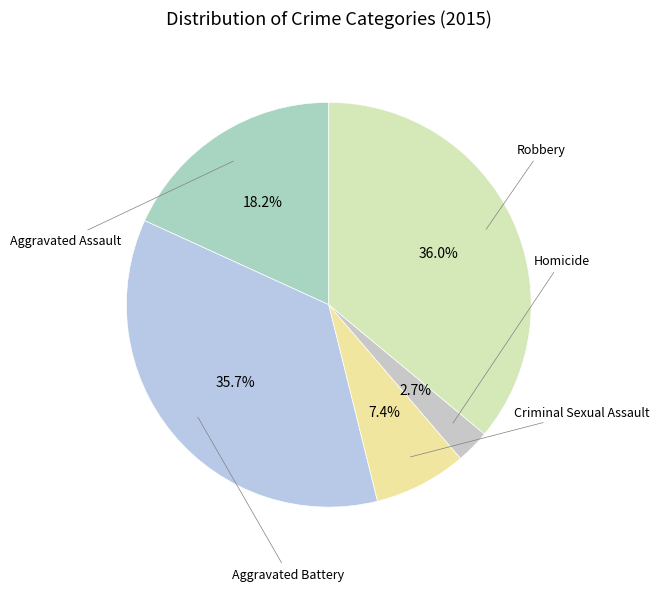

How many slices are in this pie chart?

5